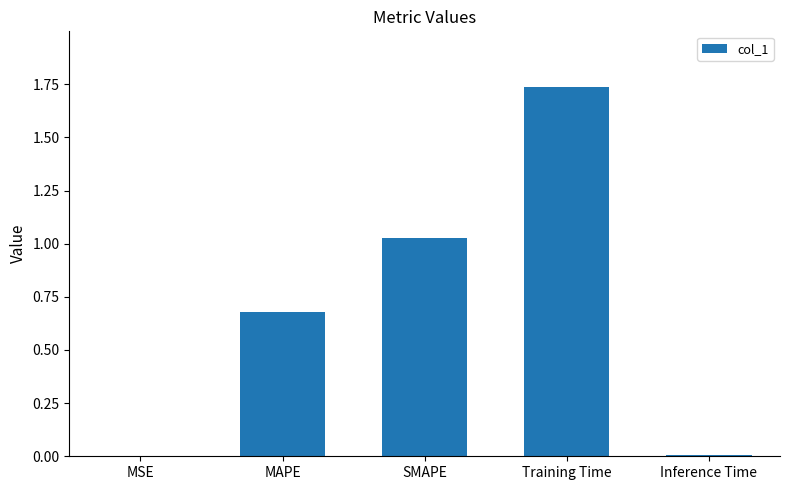

What is the change in value from MAPE to SMAPE?

+0.3